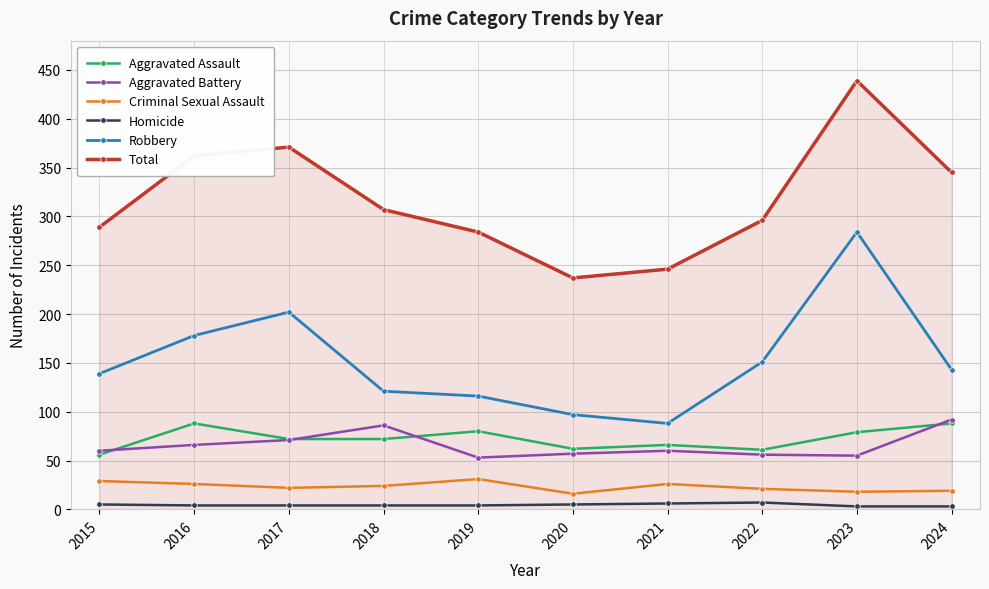

What are all the series names shown in the legend?

Aggravated Assault, Aggravated Battery, Criminal Sexual Assault, Homicide, Robbery, Total